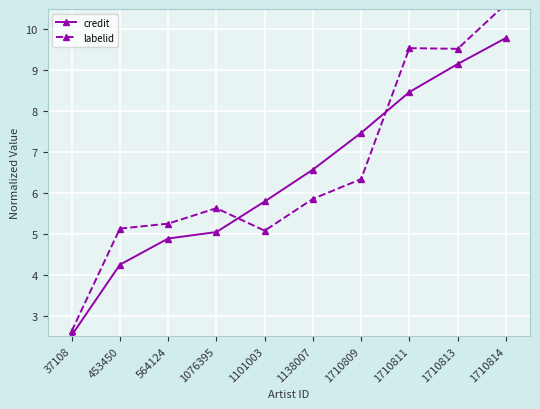

True or false: labelid has more than 0 points higher than both neighbors.

True